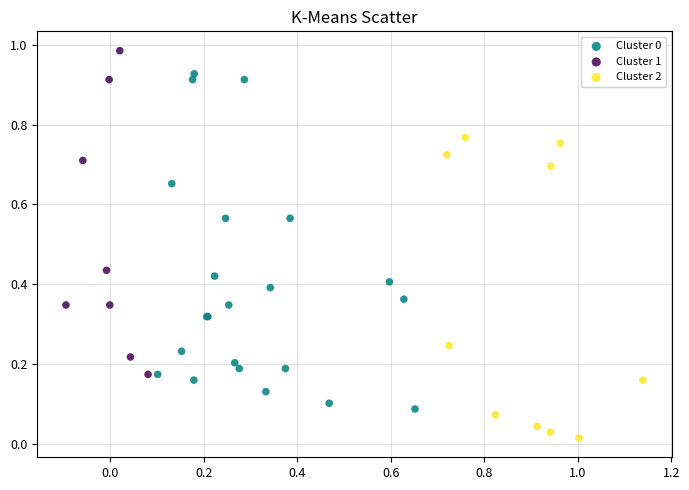

Which series contains the highest Y value?

Cluster 1